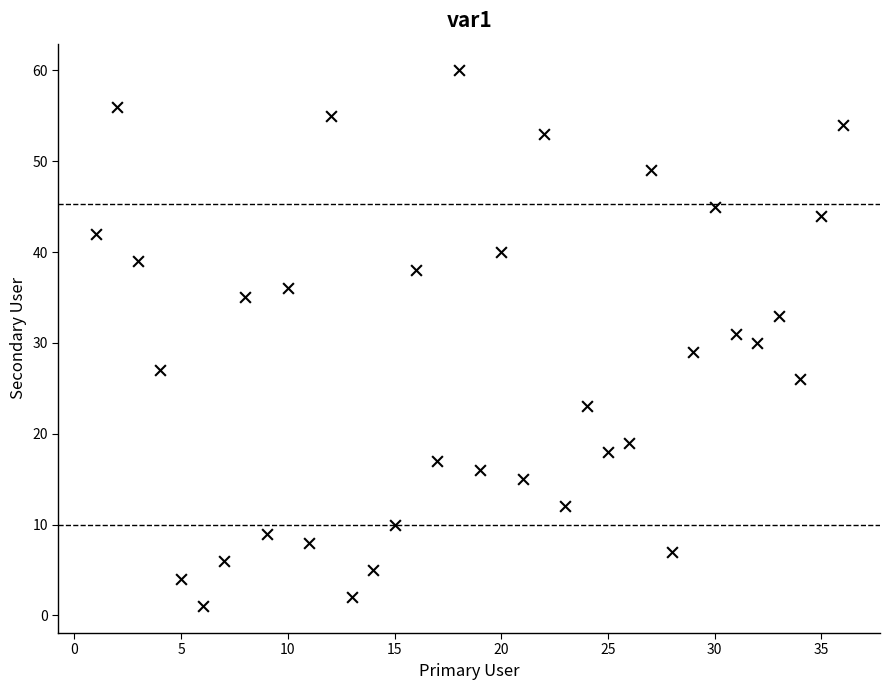

What is the range of Y values (max minus min)?

59